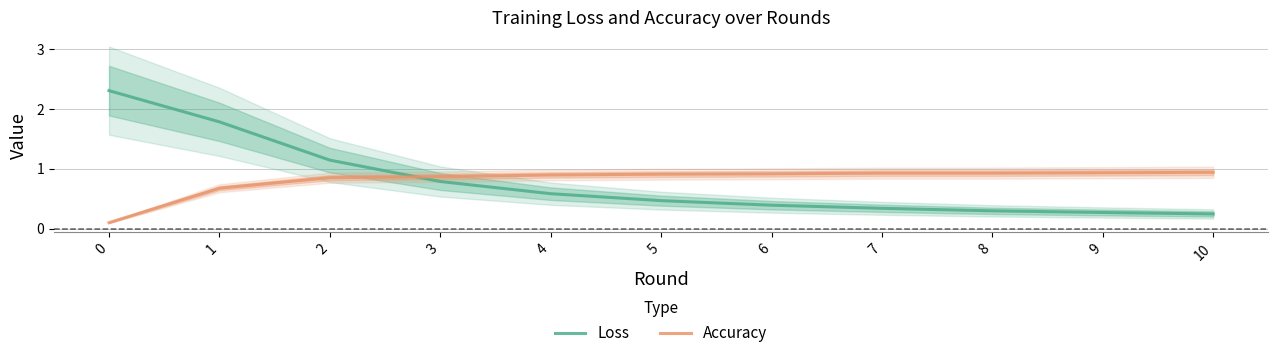

The value of Loss at 1 is 0.6. True or false?

False